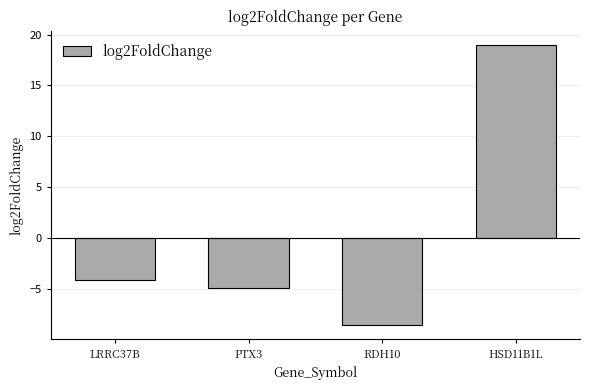

What is the minimum value shown in the chart?

-8.6